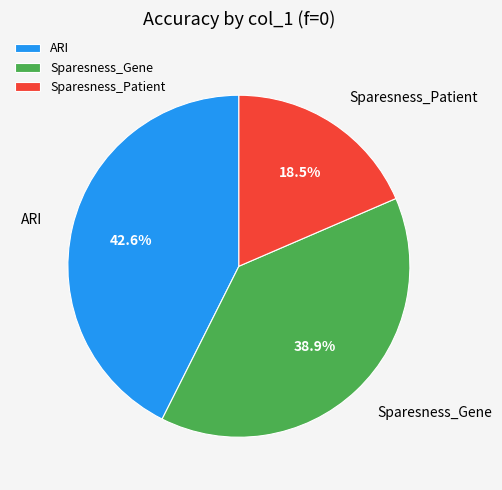

How many segments does this pie chart have?

3